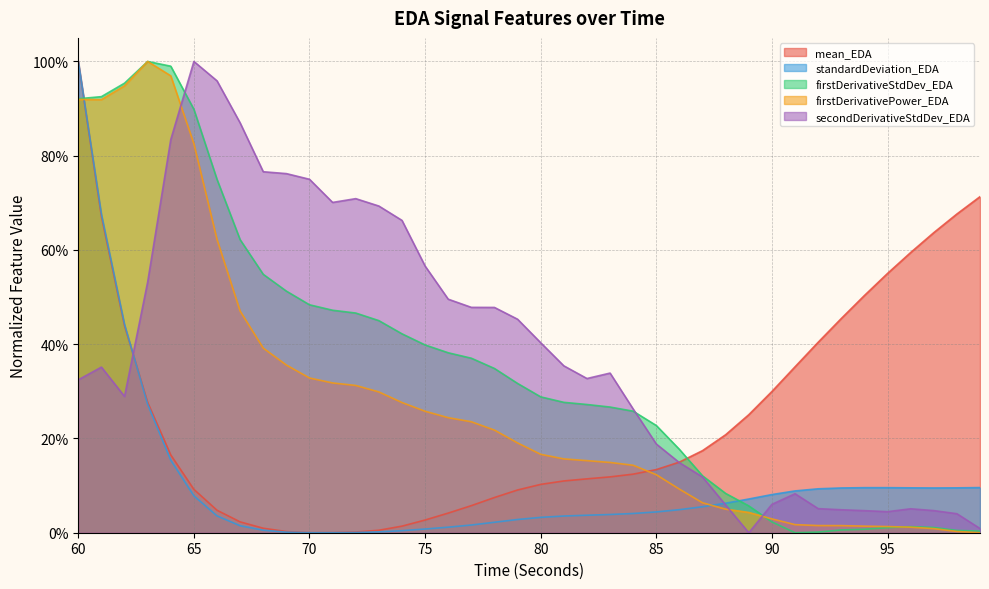

Where is standardDeviation_EDA nearest to the value 0?

70